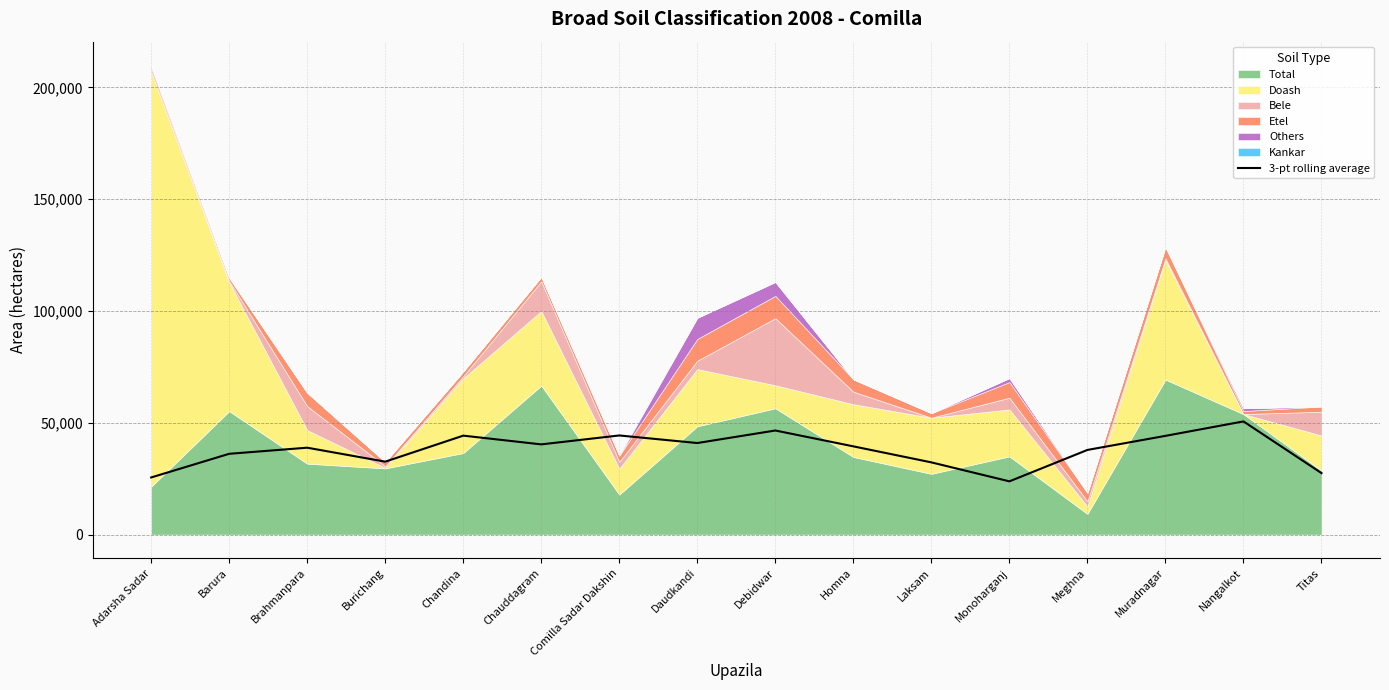

True or false: 3-pt rolling average has a value of 27517.0 at Titas.

True